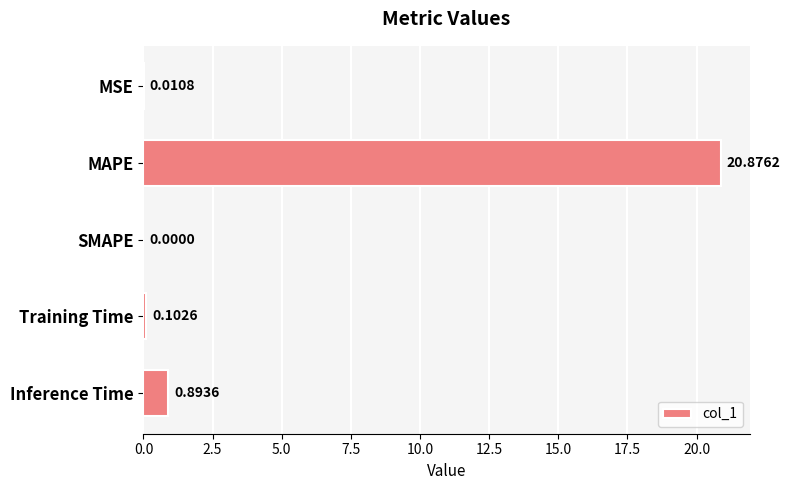

Are the bars horizontal?

Yes